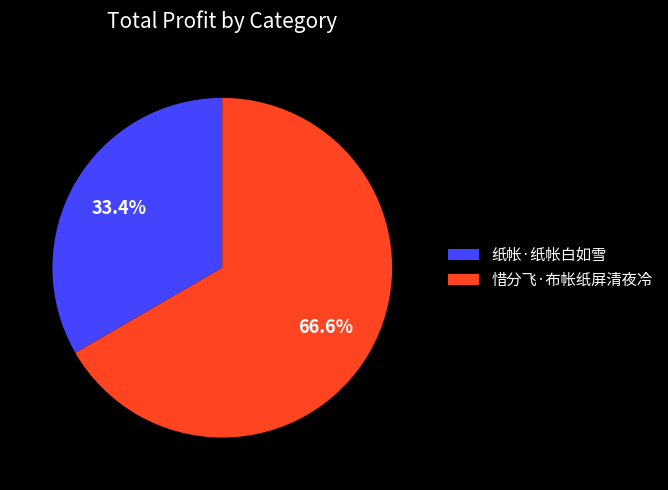

Which has a higher value, 惜分飞·布帐纸屏清夜冷 or 纸帐·纸帐白如雪?

惜分飞·布帐纸屏清夜冷